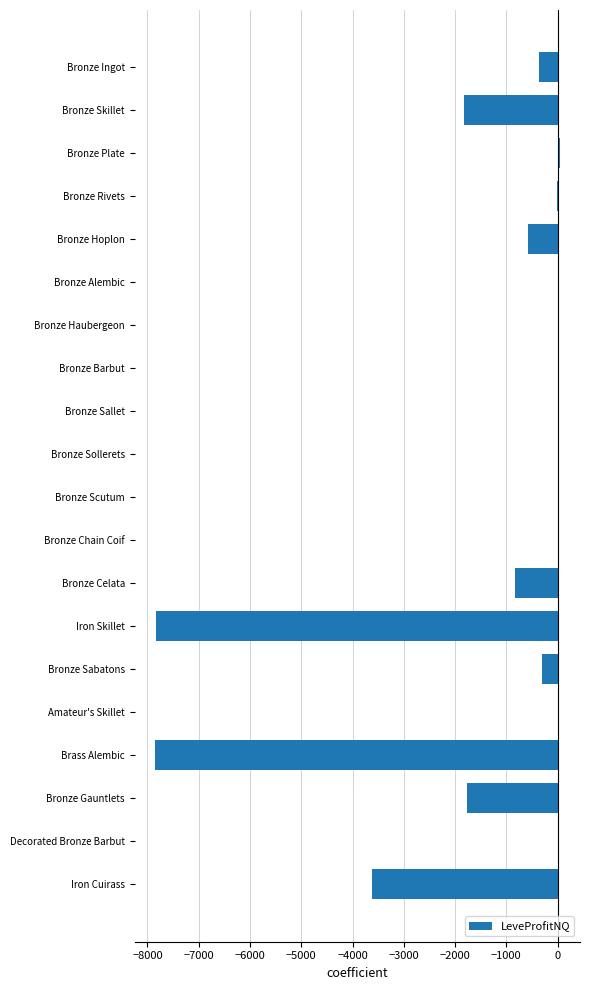

True or false: the data shows 0.0 at Bronze Chain Coif.

True